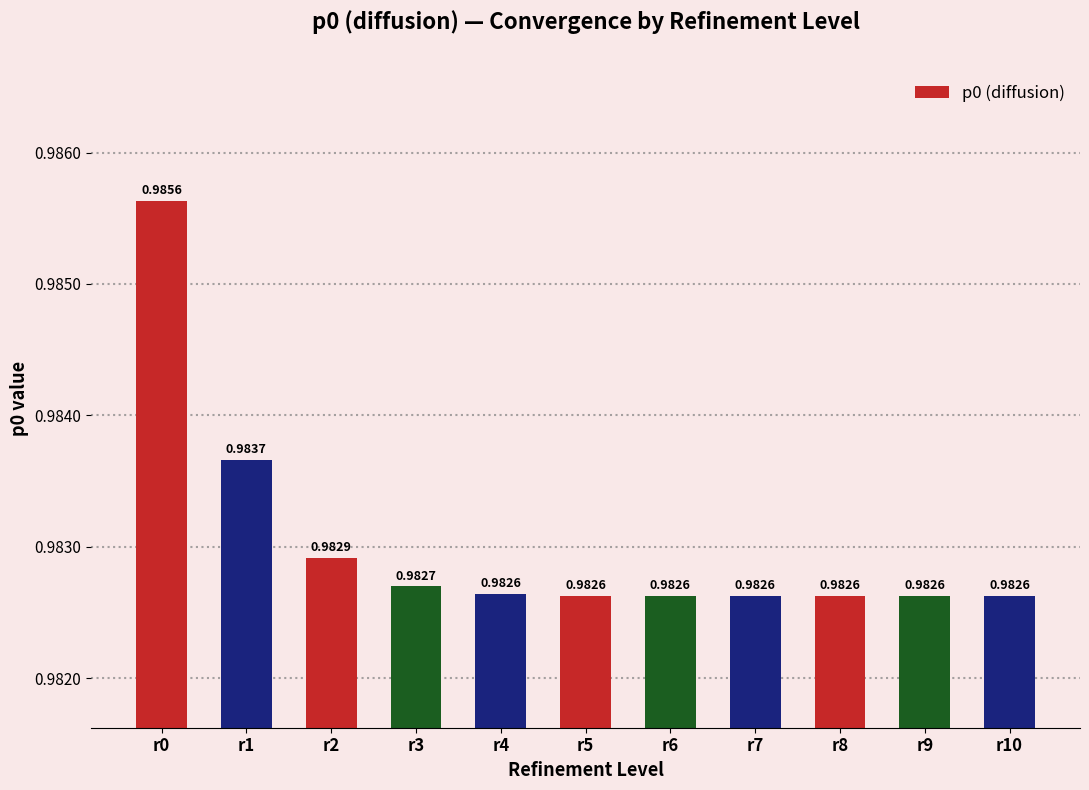

What is the sum of the values at r5 and r1?

2.0